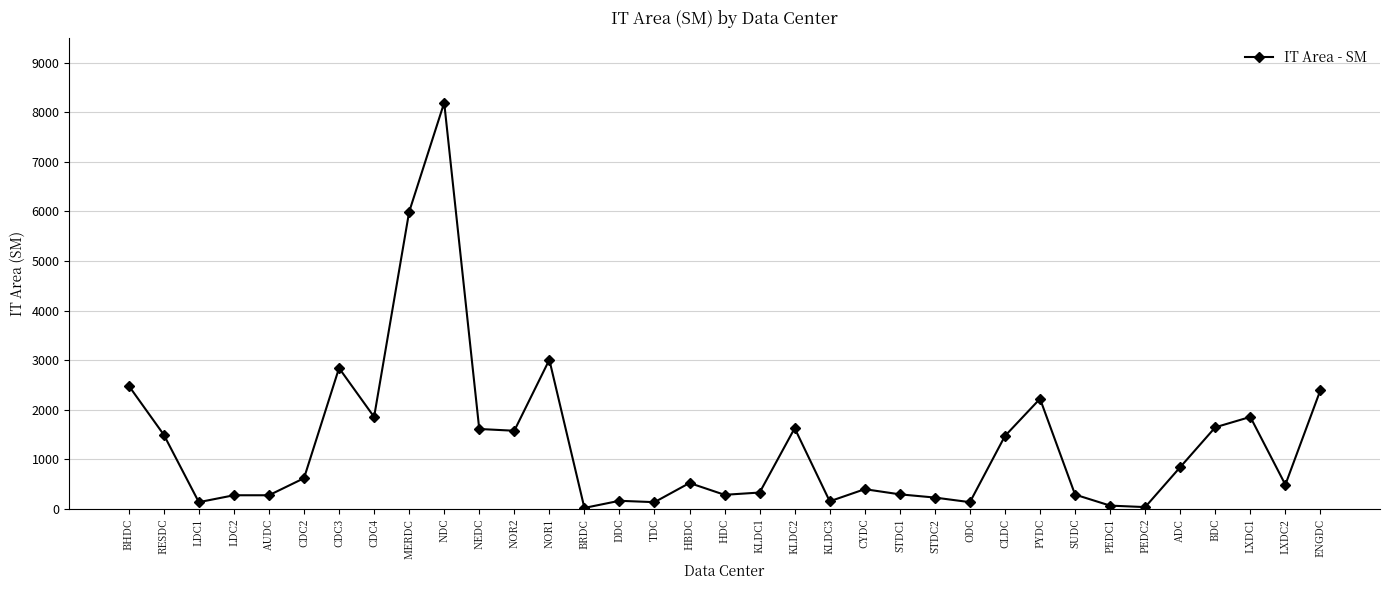

Count the number of values greater than 526.

18